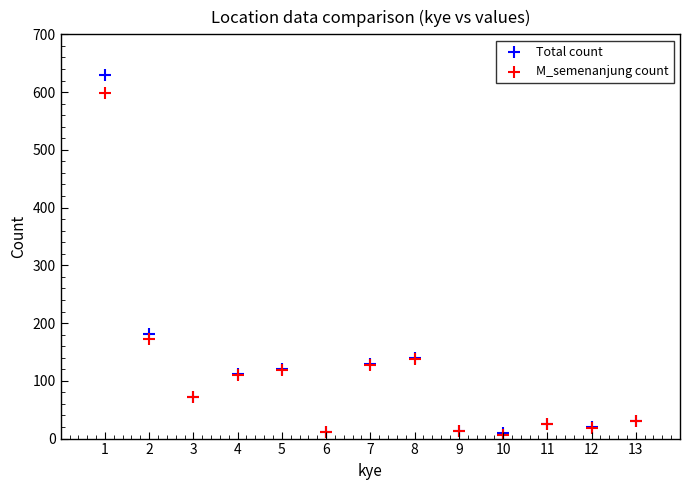

Across all series, what Y value is closest to 318?

181